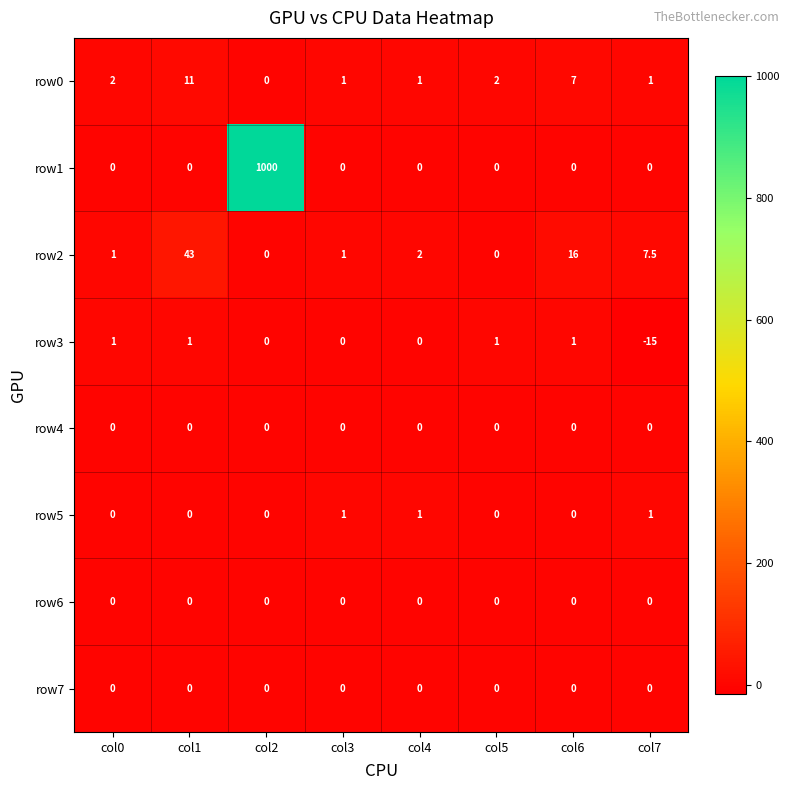

What is the total value across all series at col0?

4.0